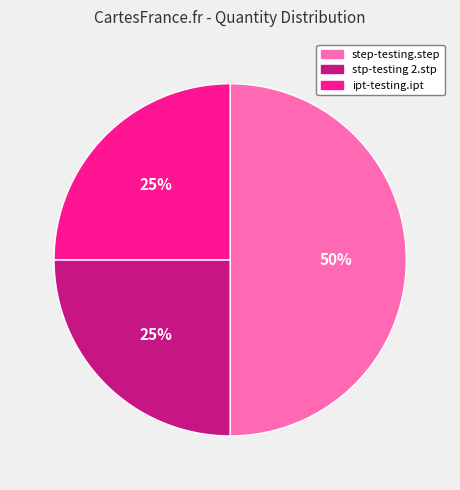

To the nearest percent, what is the difference between the stp-testing 2.stp and step-testing.step slice percentages?

25%